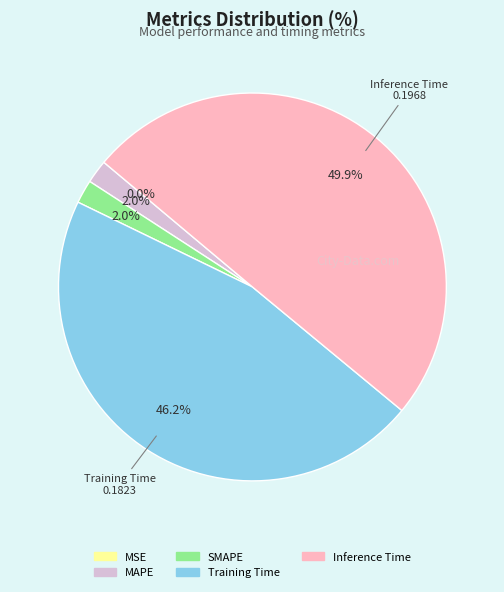

What is the largest slice in the pie chart?

Inference Time